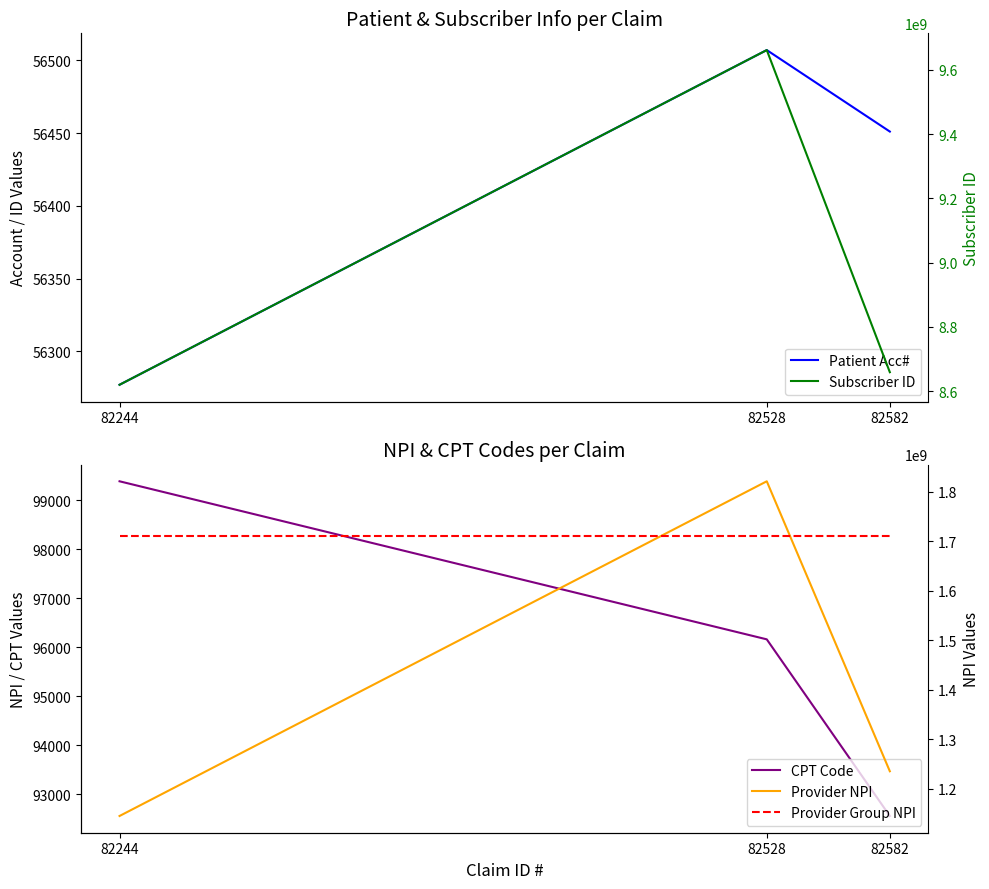

List the labels in order of Provider NPI value, largest first.

82528, 82582, 82244